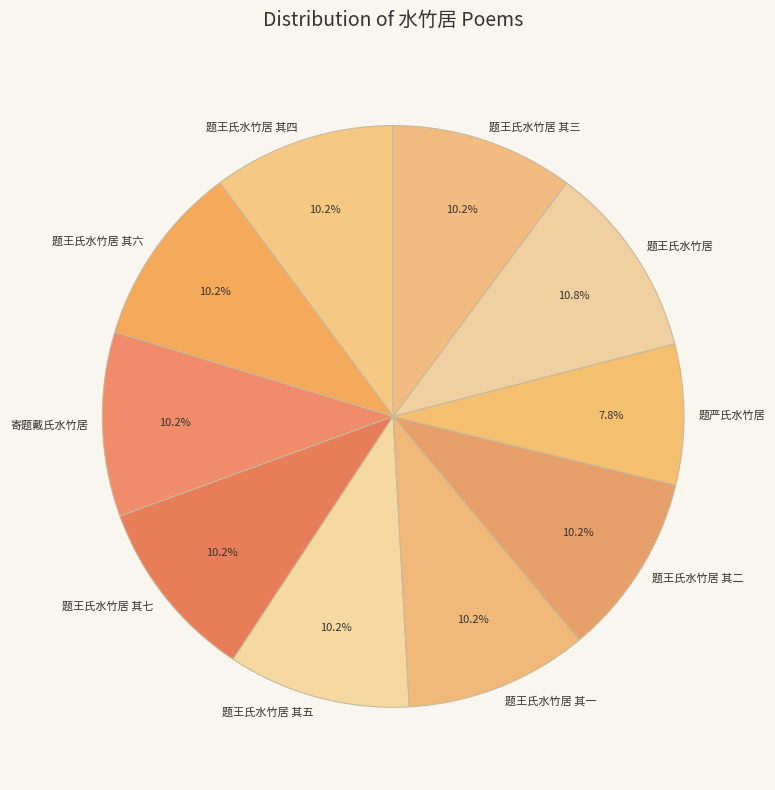

What is the largest slice in the pie chart?

题王氏水竹居